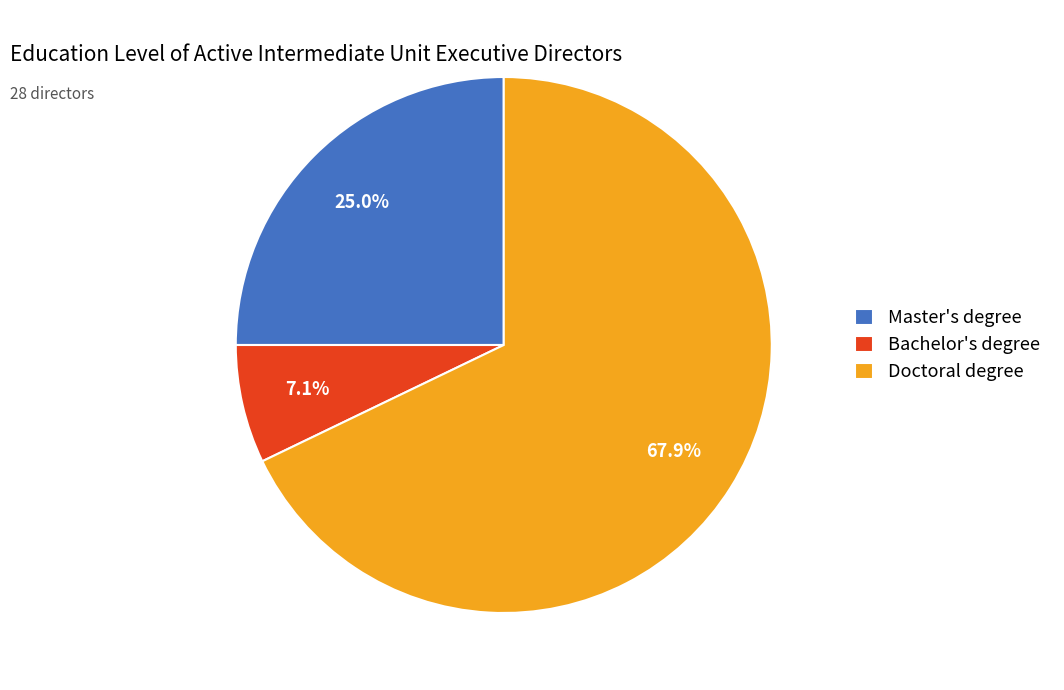

Which slice is the largest?

Doctoral degree